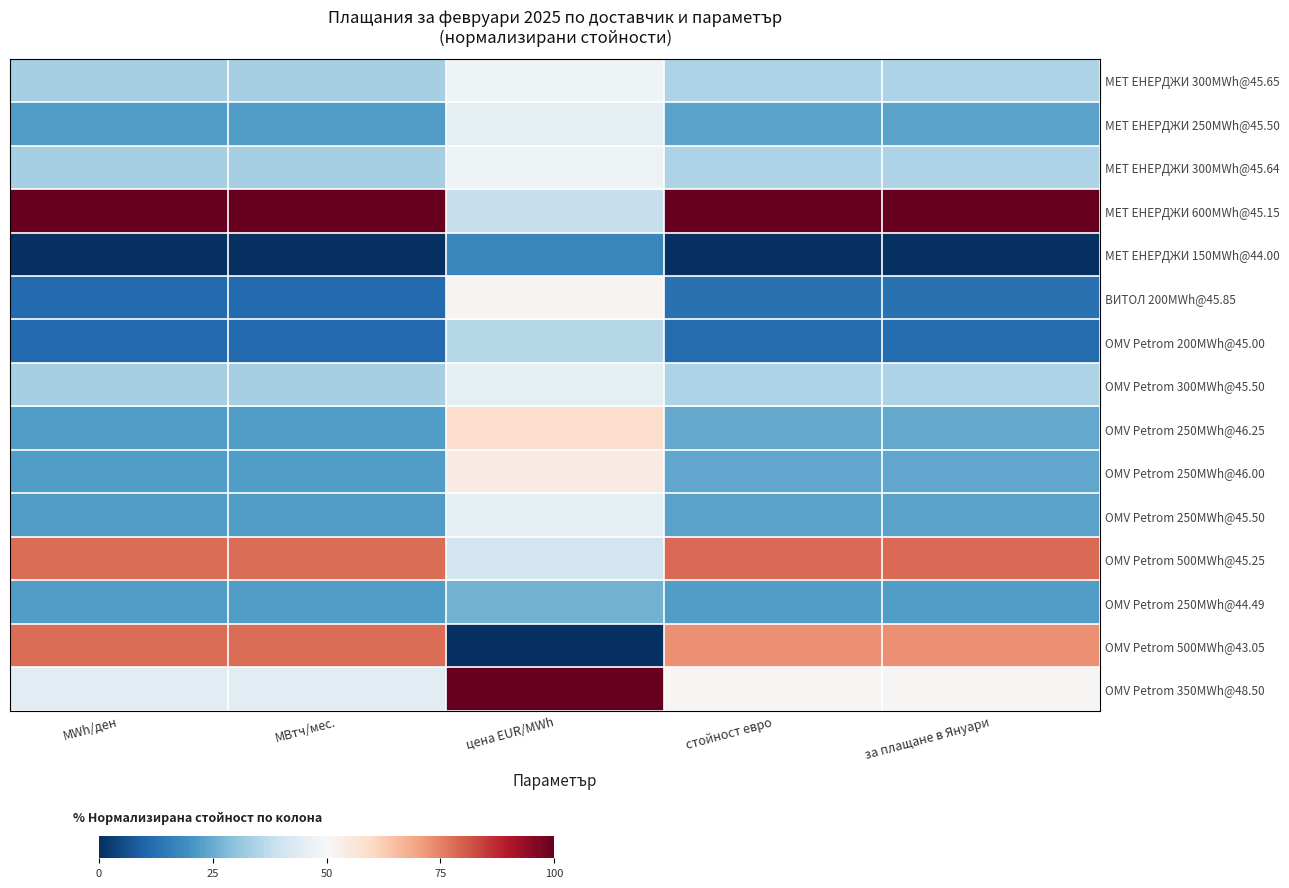

Which label corresponds to the smallest value in the chart?

MWh/ден